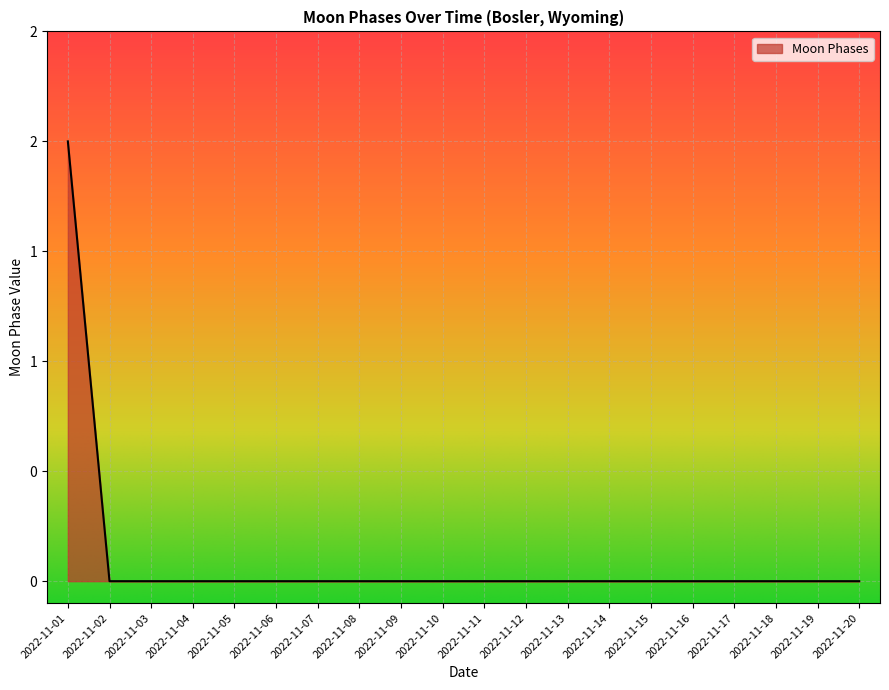

Is it true that the value at 2022-11-18 is -1?

False